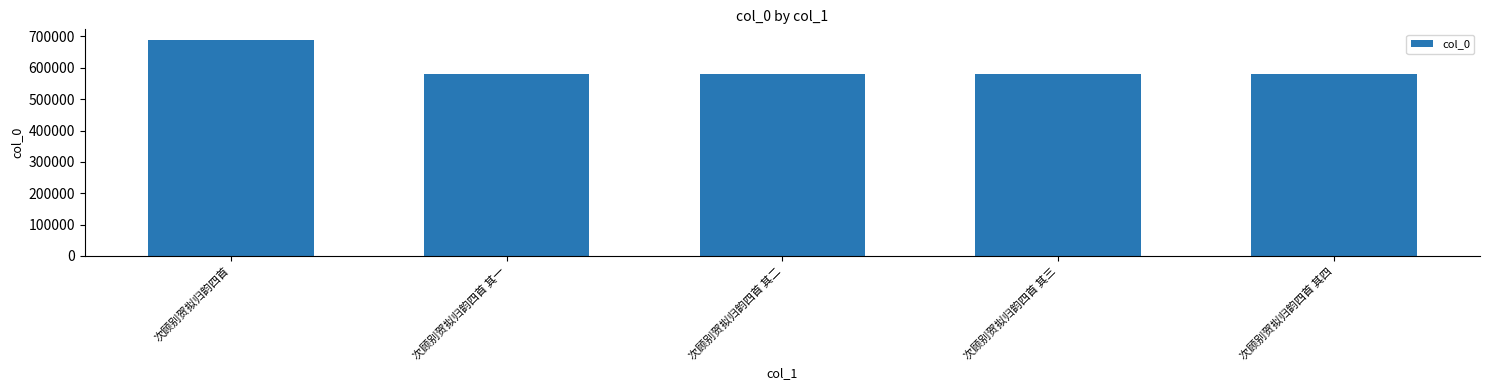

What is the difference between the values at 次顾别贺拟归韵四首 其二 and 次顾别贺拟归韵四首 其一?

1